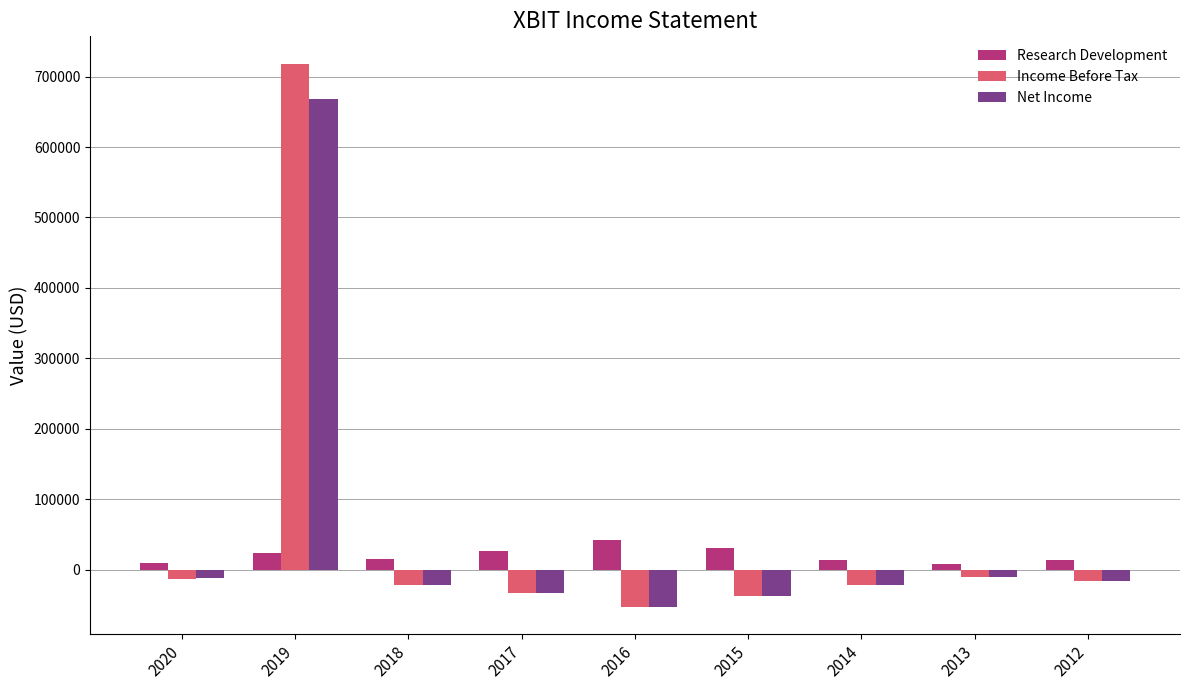

Count the number of categories in the chart.

9